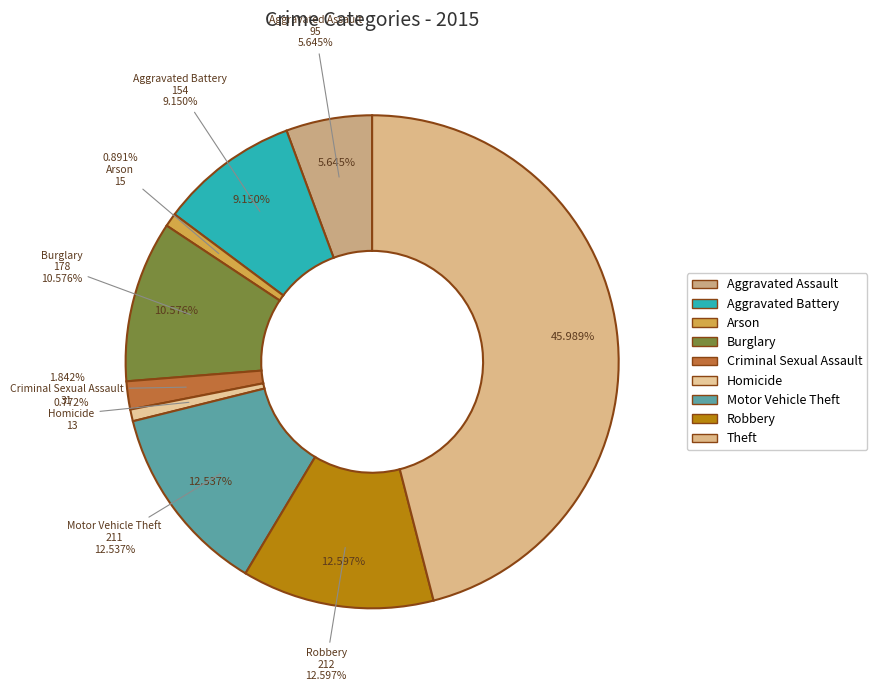

Is there any slice that represents more than half of the pie?

No